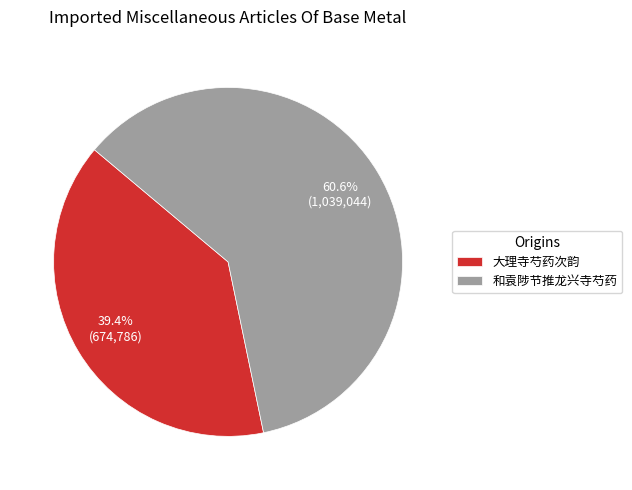

To the nearest percent, what is the average slice percentage?

50%